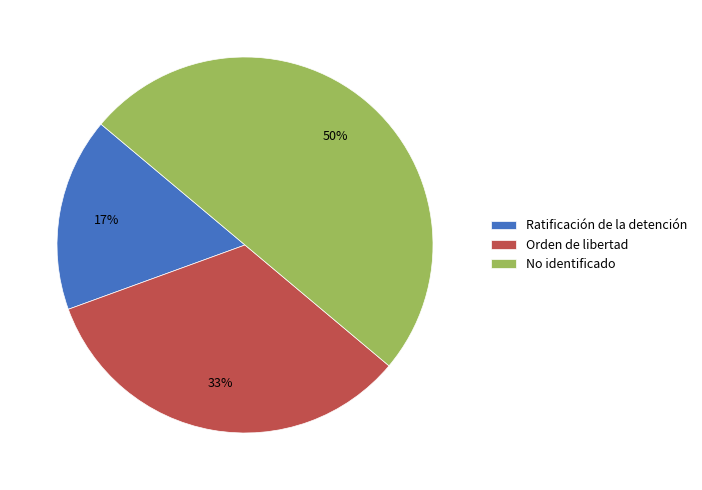

Which slice is the largest?

No identificado